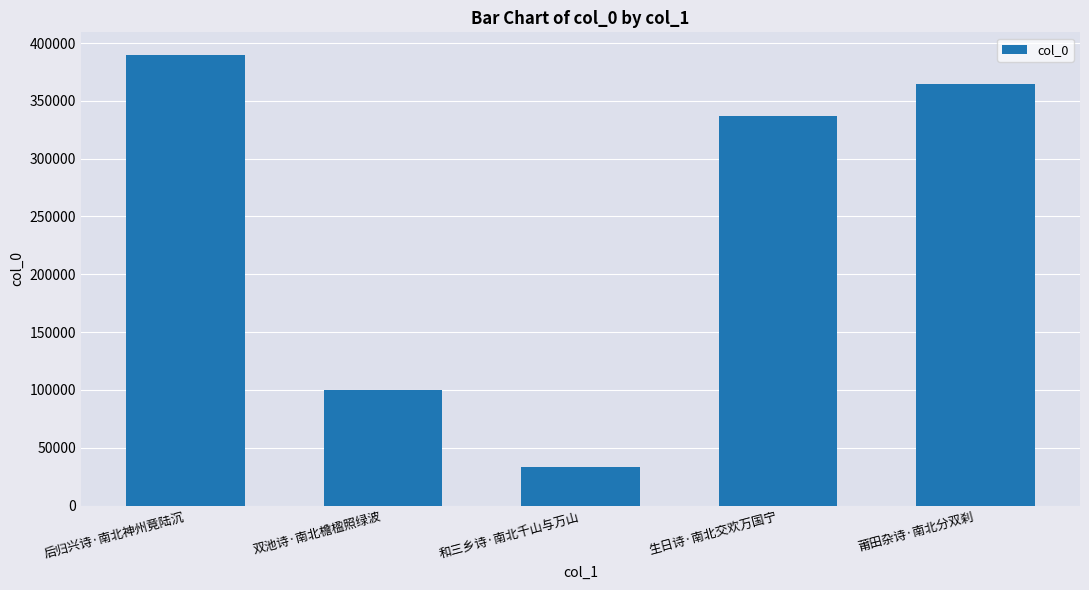

Approximately how many times larger is the value at 和三乡诗·南北千山与万山 compared to 莆田杂诗·南北分双刹?

0.1